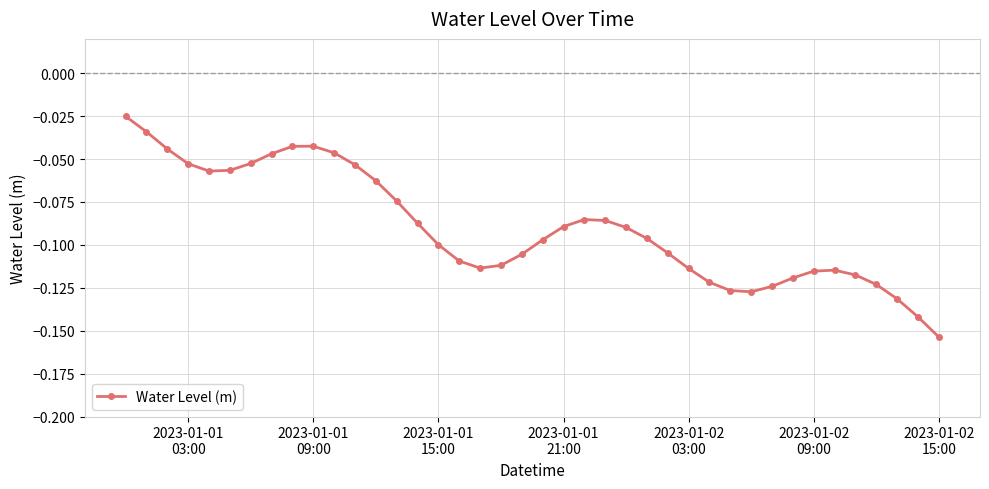

What is the sum of all values?

-3.6